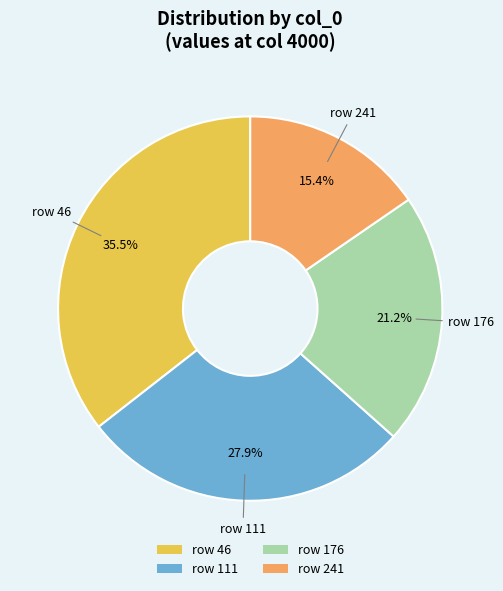

Is there any slice that represents more than half of the pie?

No